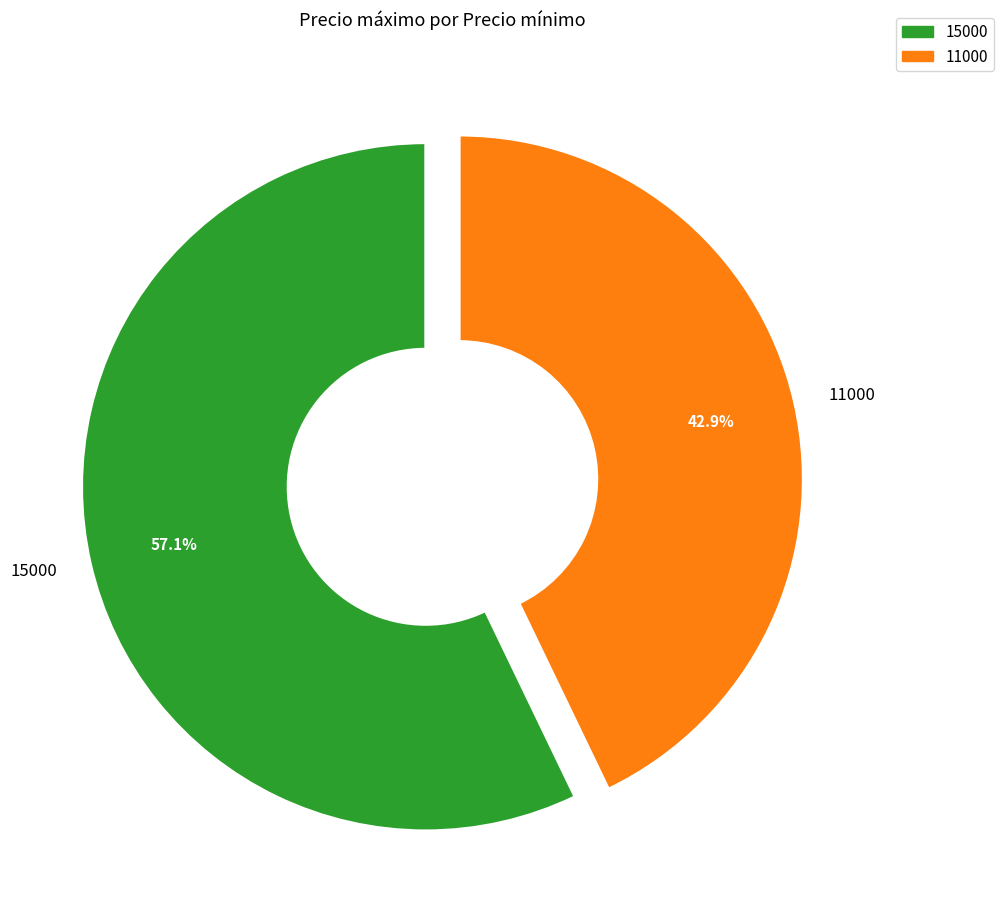

Do 11000 and 15000 together represent more than half of the pie?

Yes